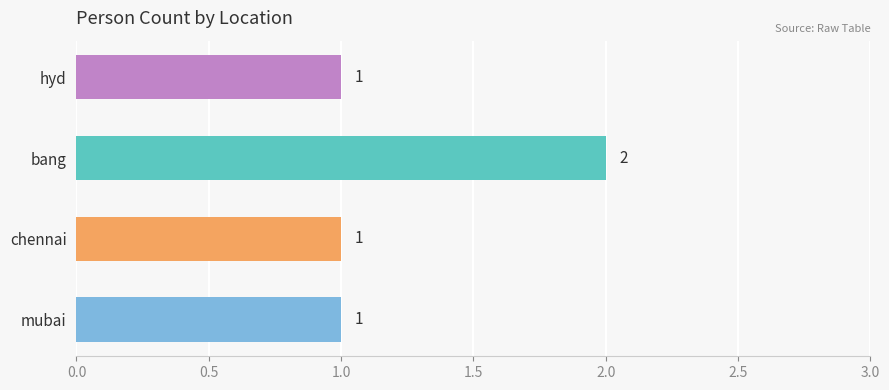

What is the sum of the values at chennai and bang?

3